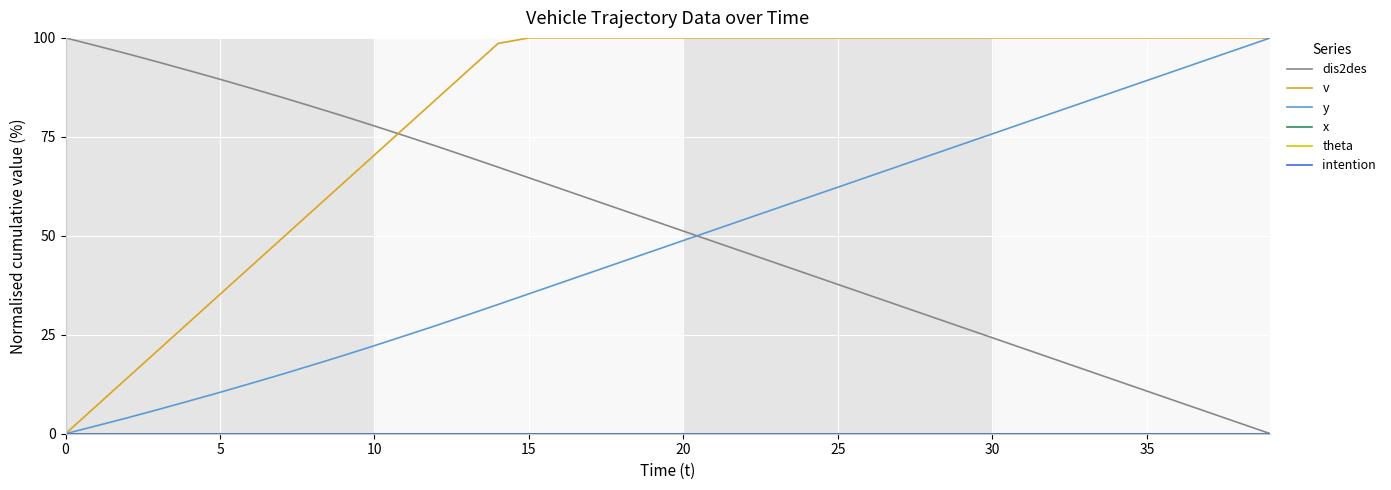

Which series has the largest total across all categories?

v